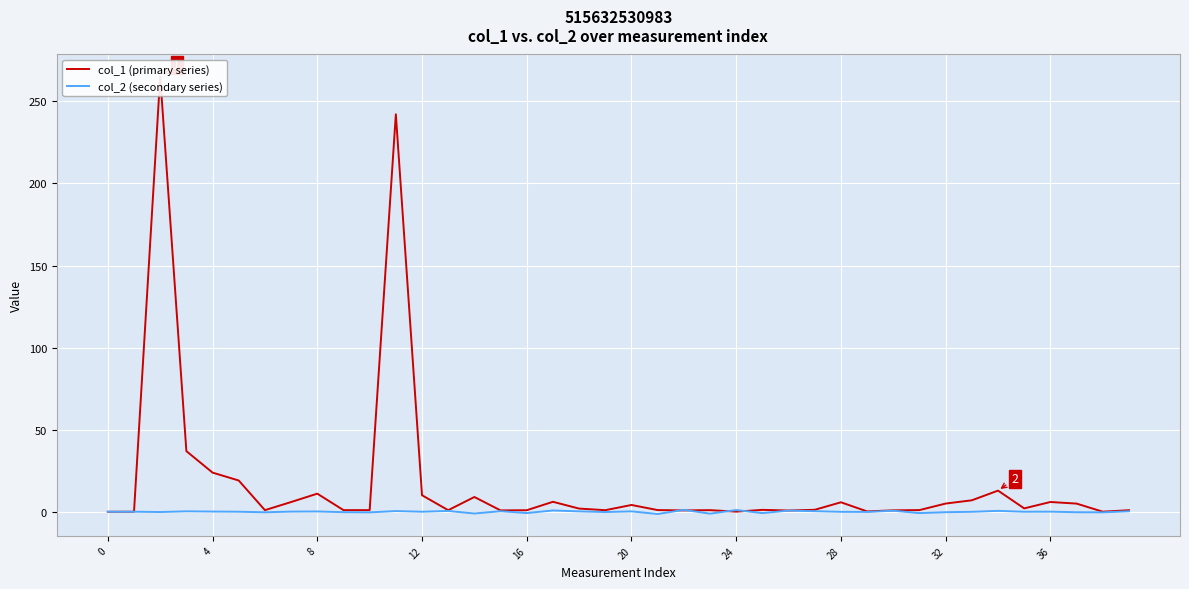

Which category has the lowest value across all series?

21